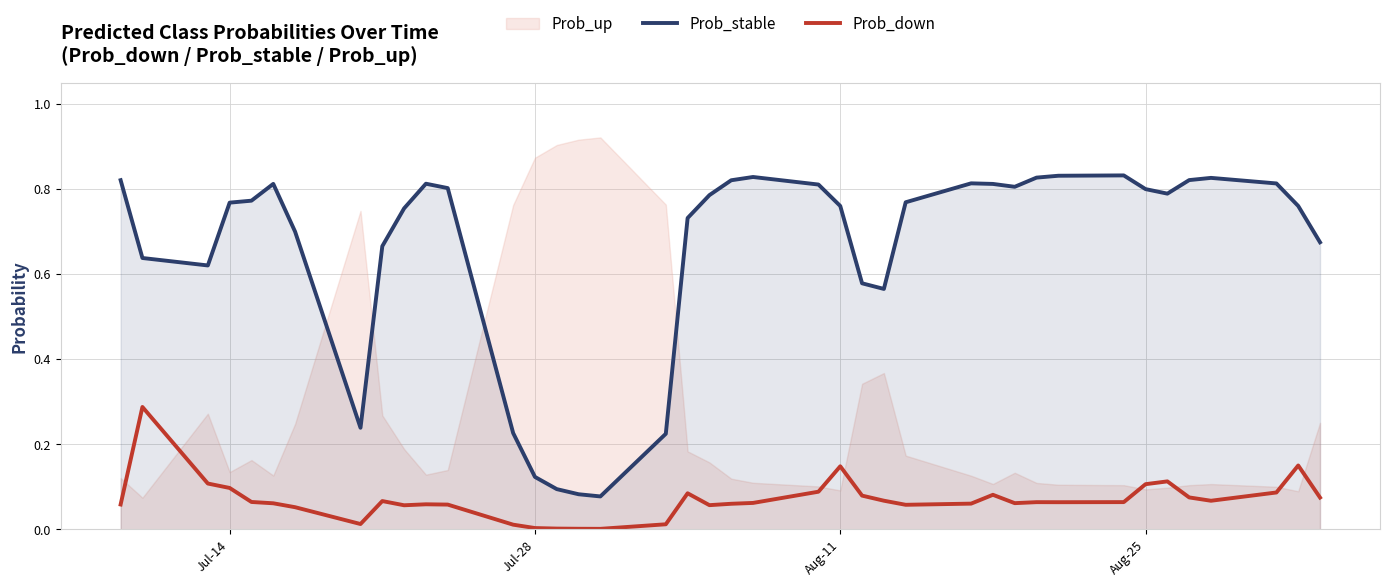

True or false: Prob_stable and Prob_down intersect in this chart.

False